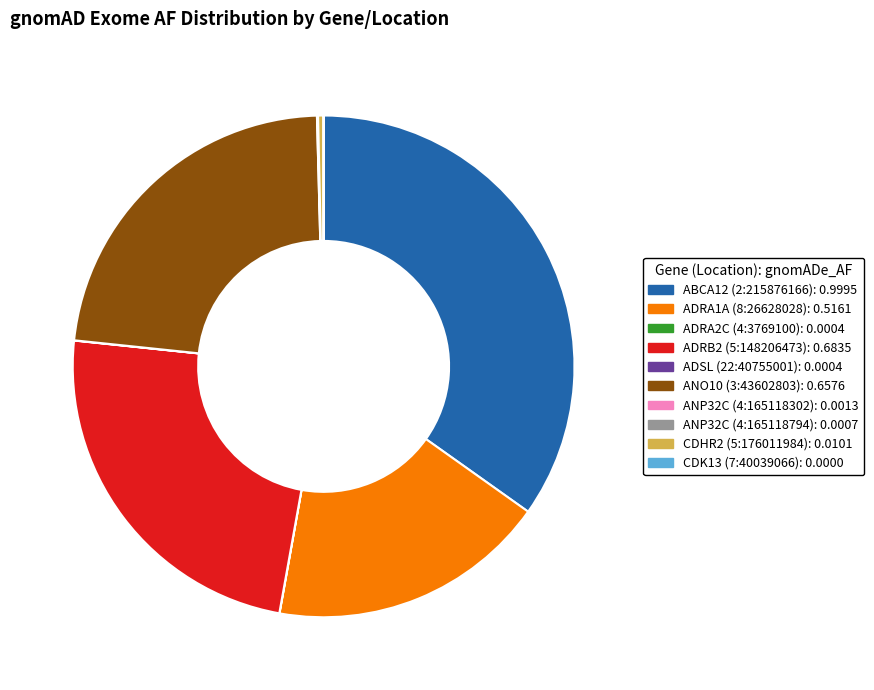

What is the largest slice in the pie chart?

ABCA12 (2:215876166)